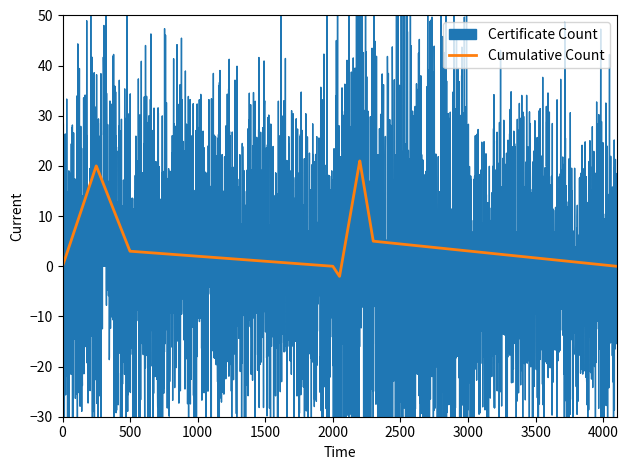

What is the lowest value of the Cumulative Count series?

-2.0